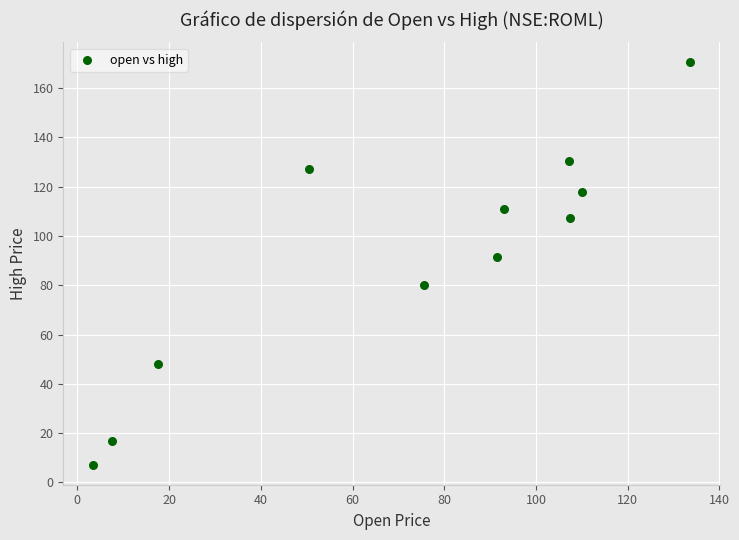

What Y value in the scatter plot is closest to 88?

91.5